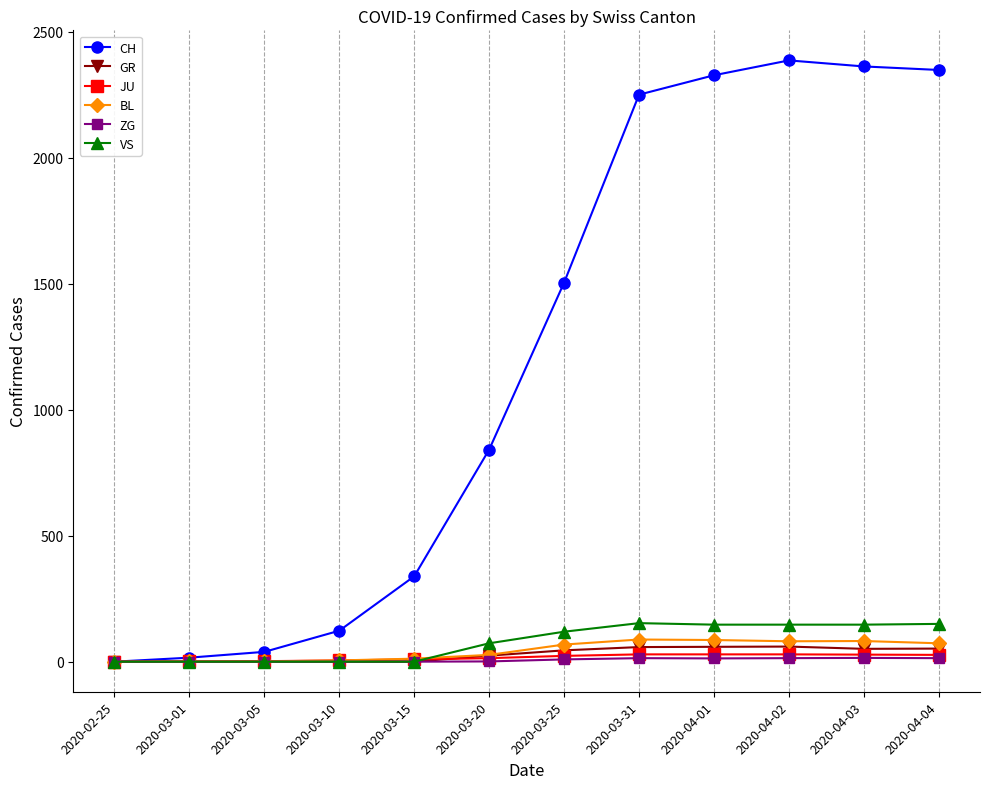

The value of BL at 2020-04-03 is 82. True or false?

True